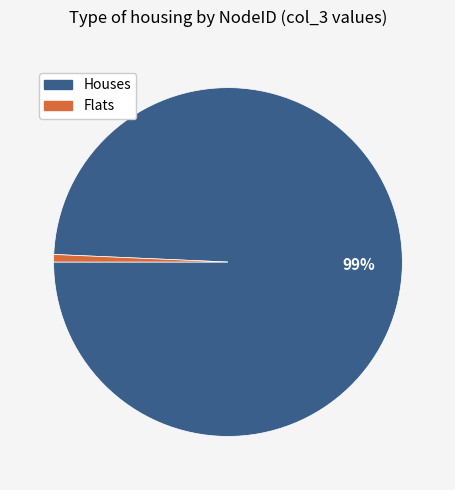

Is there any slice that represents more than half of the pie?

Yes